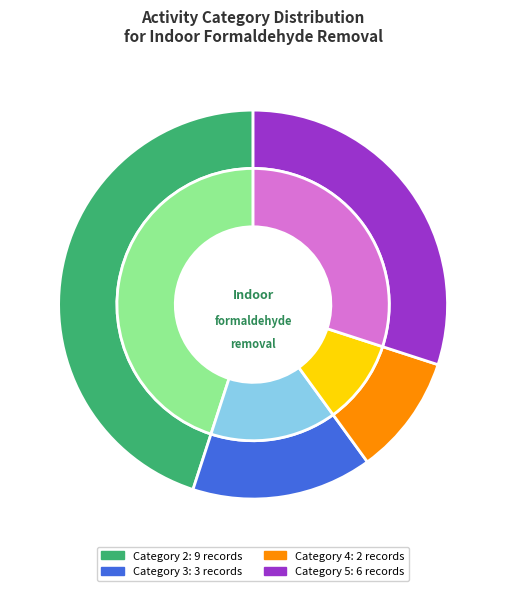

Combined, do Category 4 and Category 5 (other) account for over 50%?

No